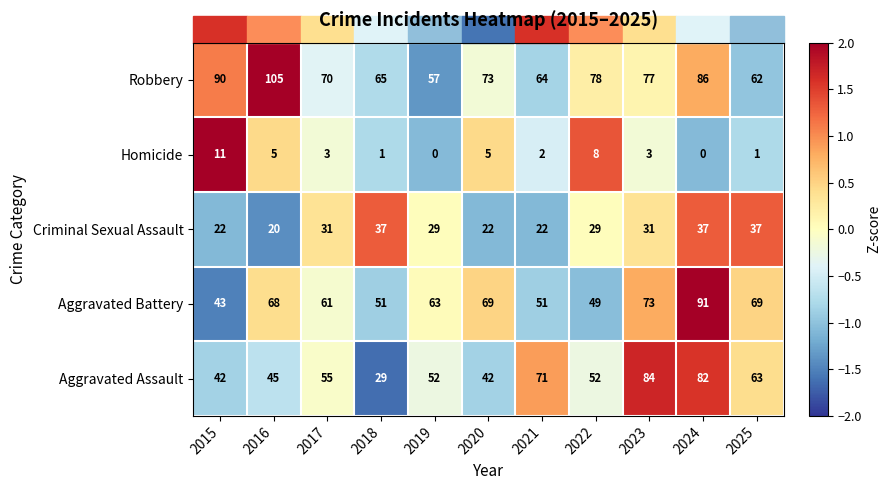

The Robbery series shows 90 at 2015. True or false?

True